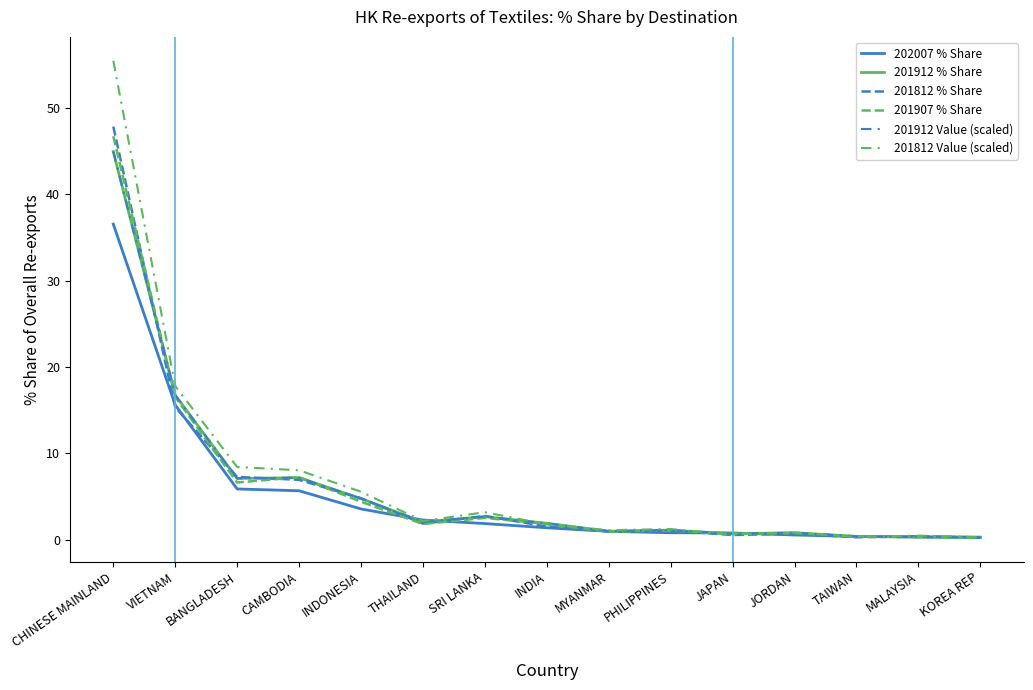

Rank the series at MALAYSIA from lowest to highest value.

202007 % Share, 201907 % Share, 201912 Value (scaled), 201912 % Share, 201812 % Share, 201812 Value (scaled)